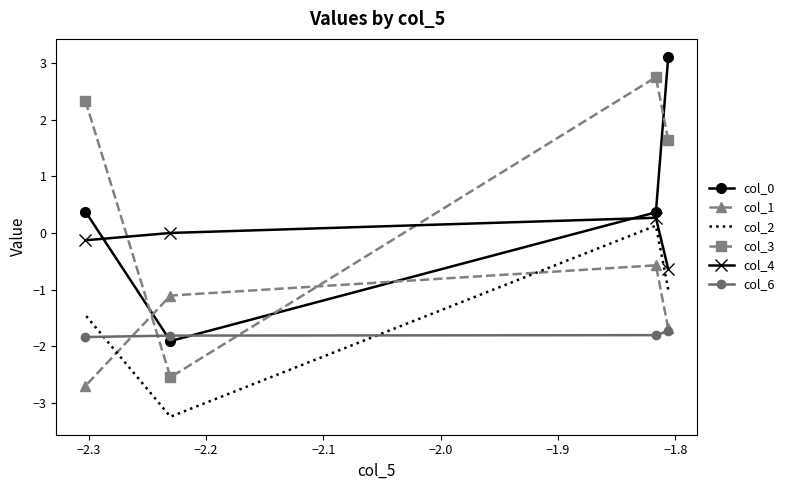

Between which two adjacent categories do col_0 and col_1 first intersect?

−2.3 and −2.2